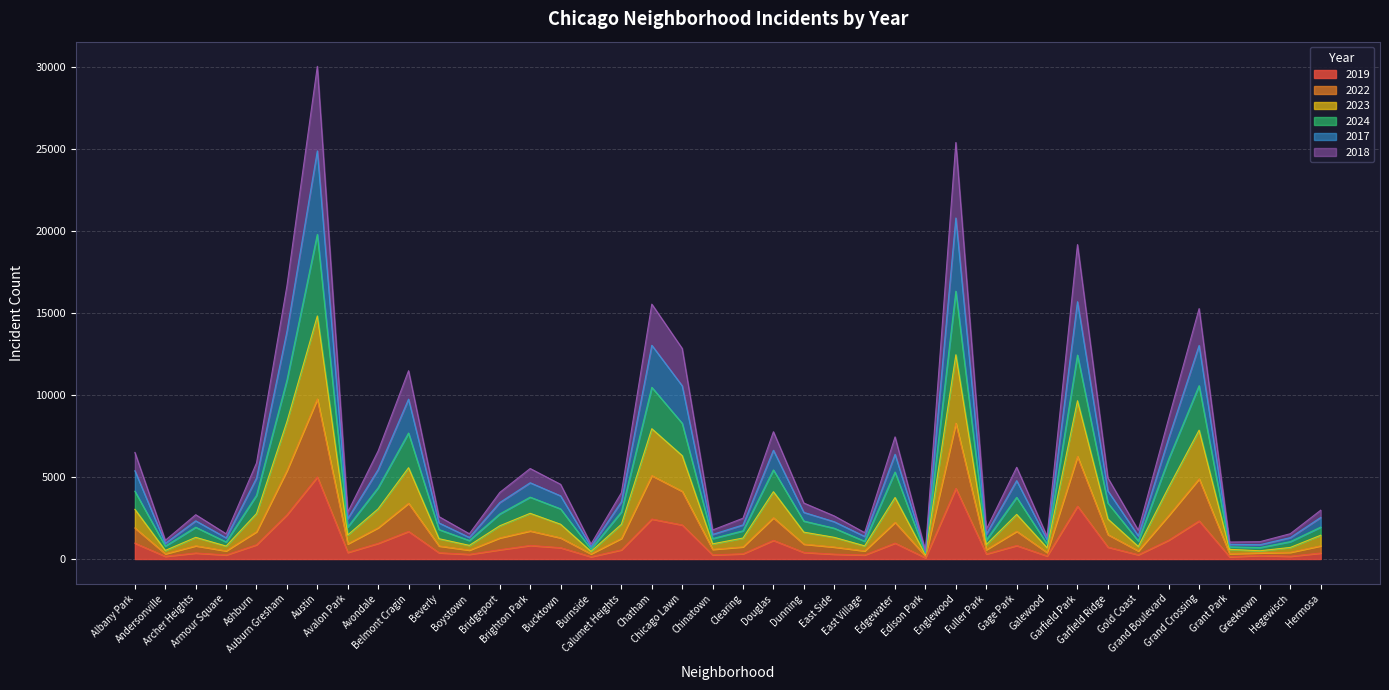

True or false: 2018 has more than 2 points higher than both neighbors.

True